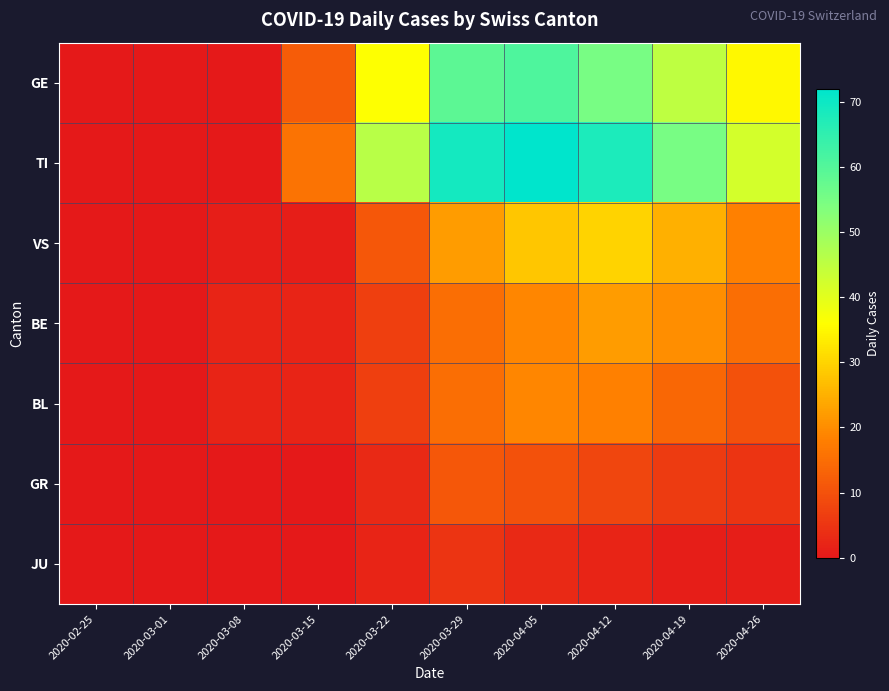

How many categories are shown in the chart?

10